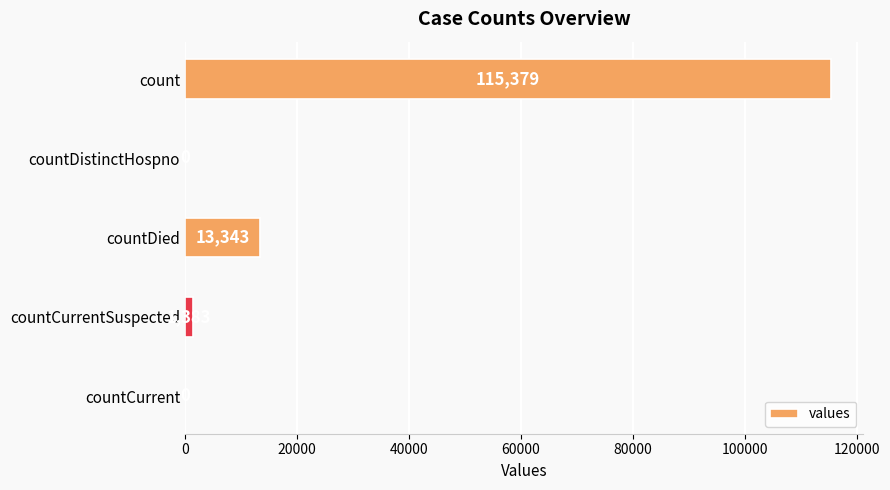

Reading top to bottom, transcribe all the data shown in this chart.

count=115379	countDistinctHospno=0	countDied=13343	countCurrentSuspected=1383	countCurrent=0